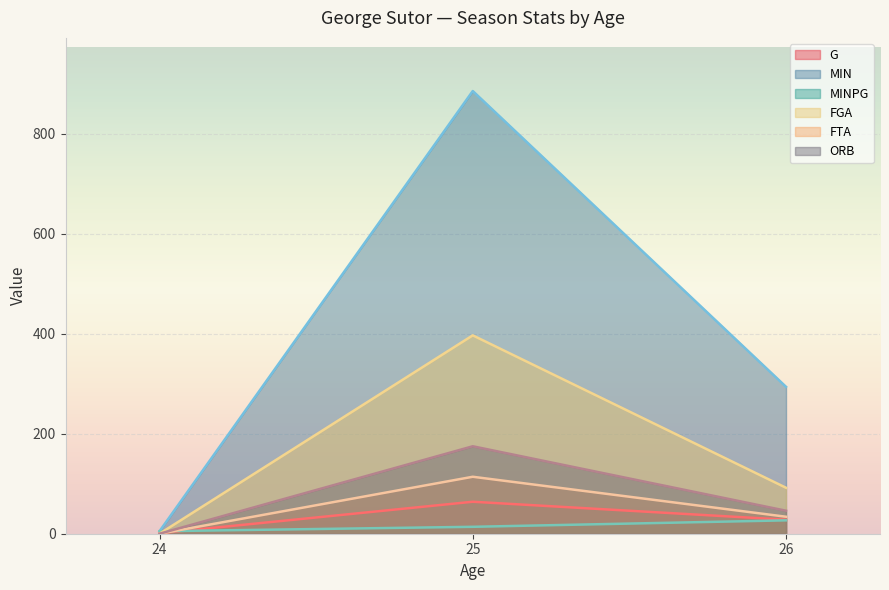

What is the value of the ORB point at the 3rd from the left?

23.0